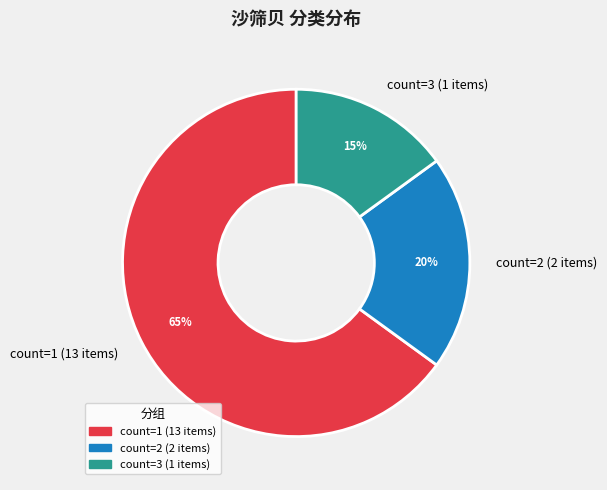

To the nearest percent, what is the difference between the largest and smallest slice percentages?

50%